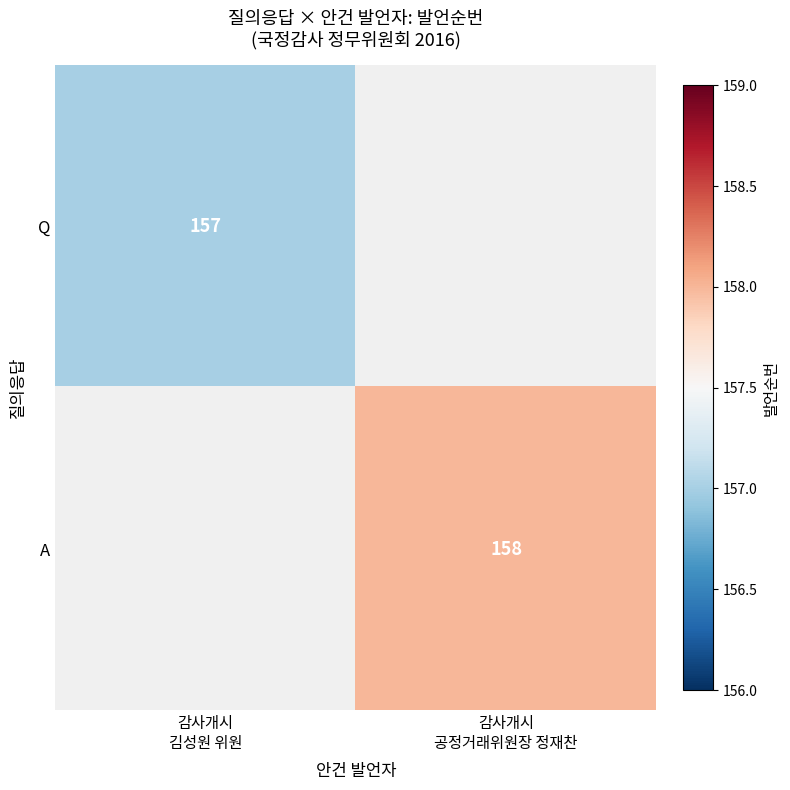

The Q series shows 268.9 at 감사개시 김성원 위원. True or false?

False